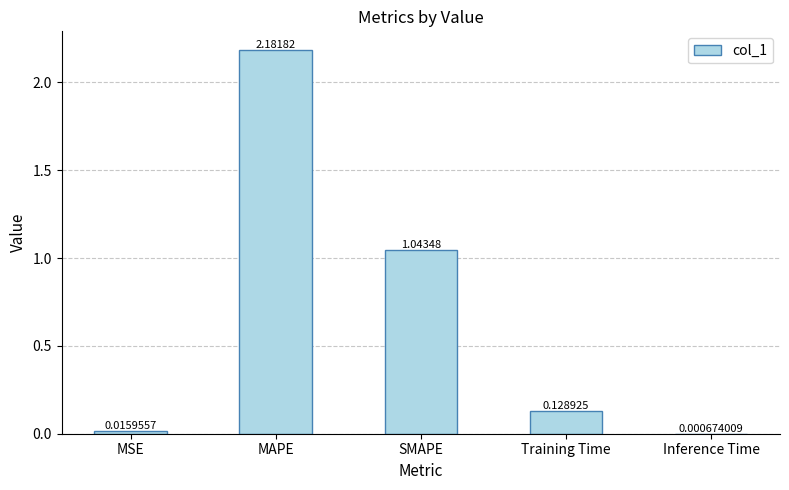

What is the change in value from MSE to Training Time?

+0.1